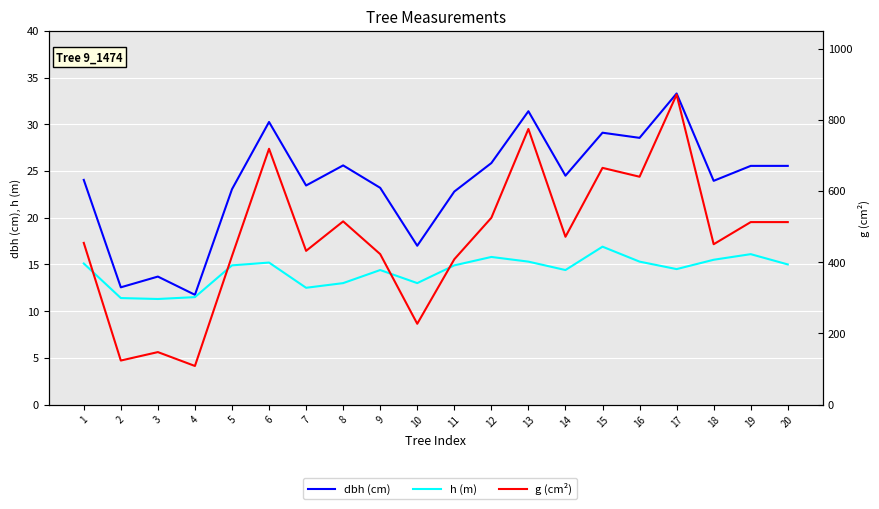

Reading right to left, transcribe all the data shown in this chart.

dbh (cm): 20=25.6	19=25.6	18=23.9	17=33.3	16=28.6	15=29.1	14=24.5	13=31.4	12=25.9	11=22.8	10=17.0	9=23.2	8=25.6	7=23.4	6=30.2	5=23.1	4=11.8	3=13.7	2=12.6	1=24.1
h (m): 20=15.0	19=16.1	18=15.5	17=14.5	16=15.3	15=16.9	14=14.4	13=15.3	12=15.8	11=14.9	10=13.0	9=14.4	8=13.0	7=12.5	6=15.2	5=14.9	4=11.5	3=11.3	2=11.4	1=15.1
g (cm²): 20=512.7	19=512.7	18=450.5	17=870.9	16=640.2	15=665.1	14=471.4	13=774.4	12=524.8	11=408.3	10=227.0	9=422.7	8=514.7	7=431.9	6=718.7	5=417.3	4=108.4	3=147.4	2=123.7	1=454.3